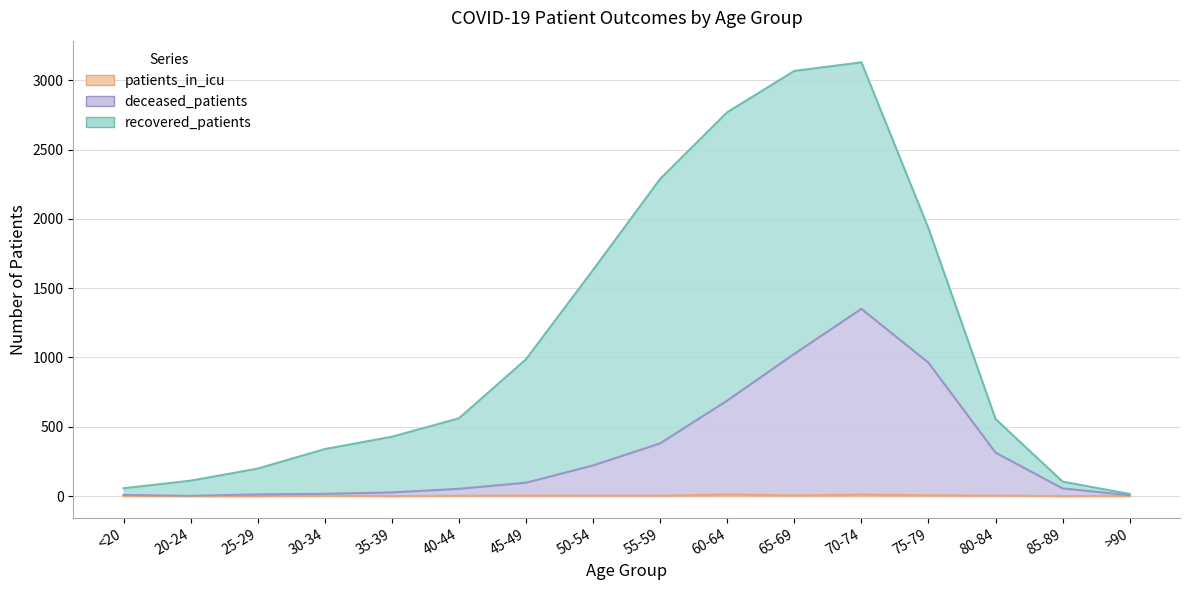

Does the chart display data point markers on the line(s)?

No